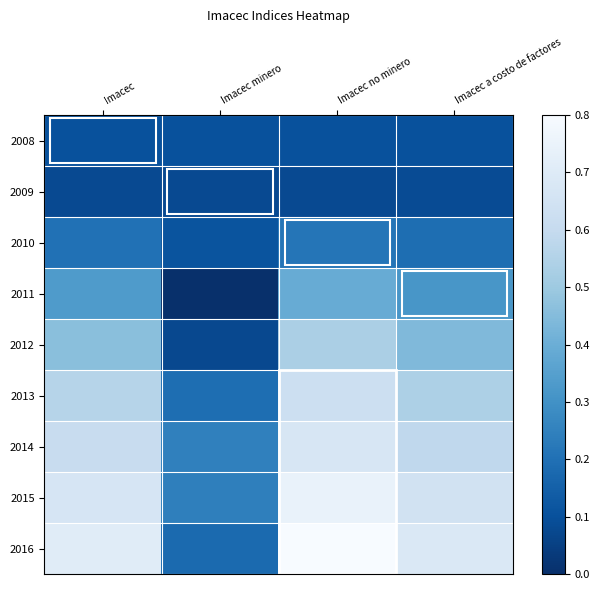

What is the total value across all series at Imacec a costo de factores?

3.6